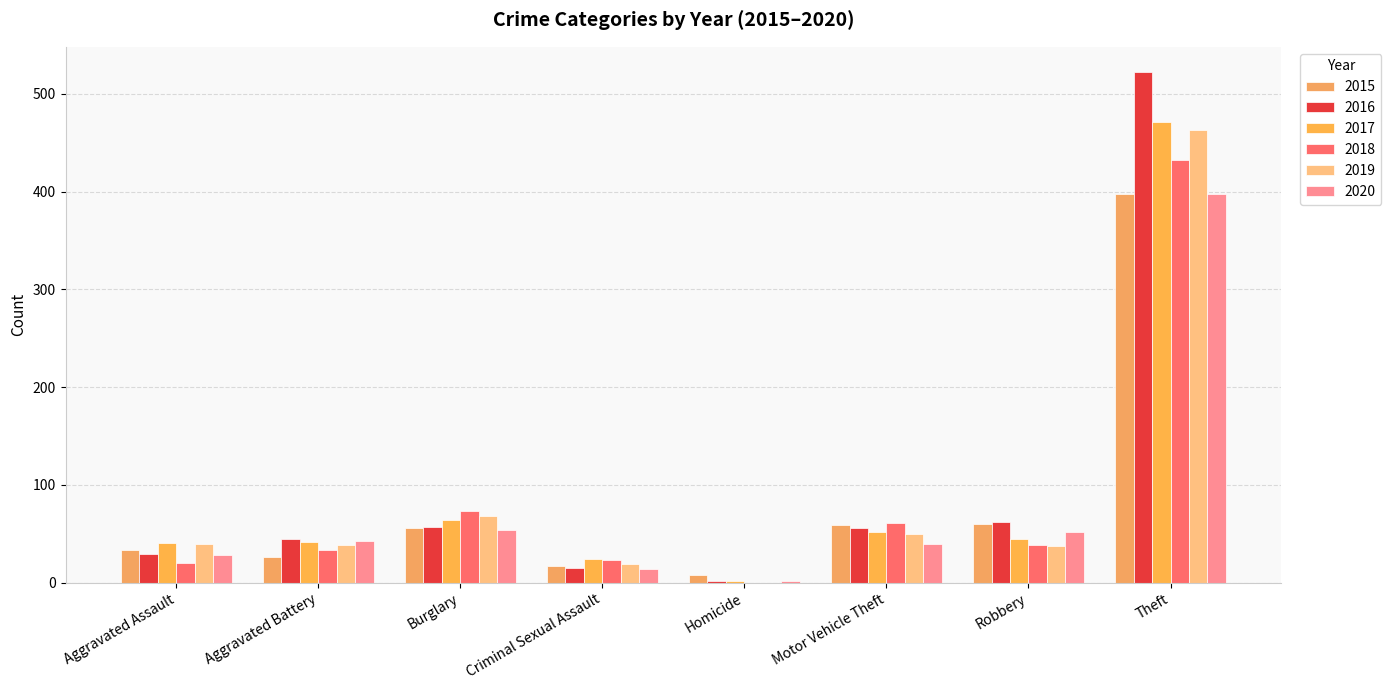

At how many categories does at least one series exceed 394?

1